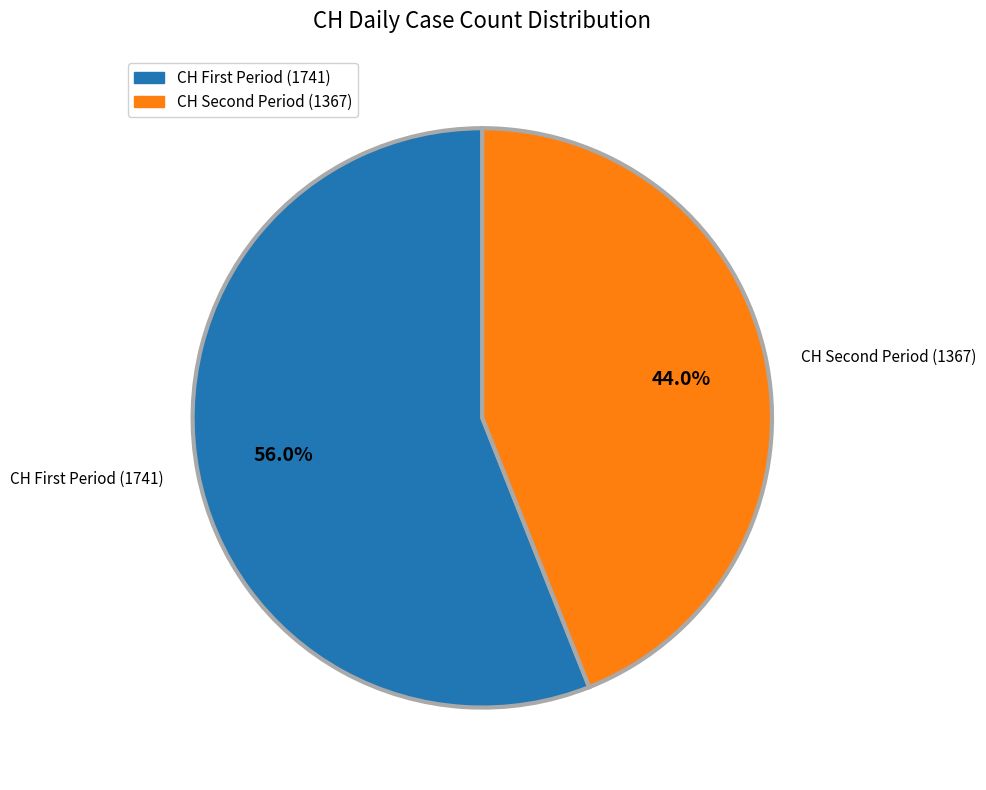

Rank the categories by value from highest to lowest.

CH First Period (1741), CH Second Period (1367)